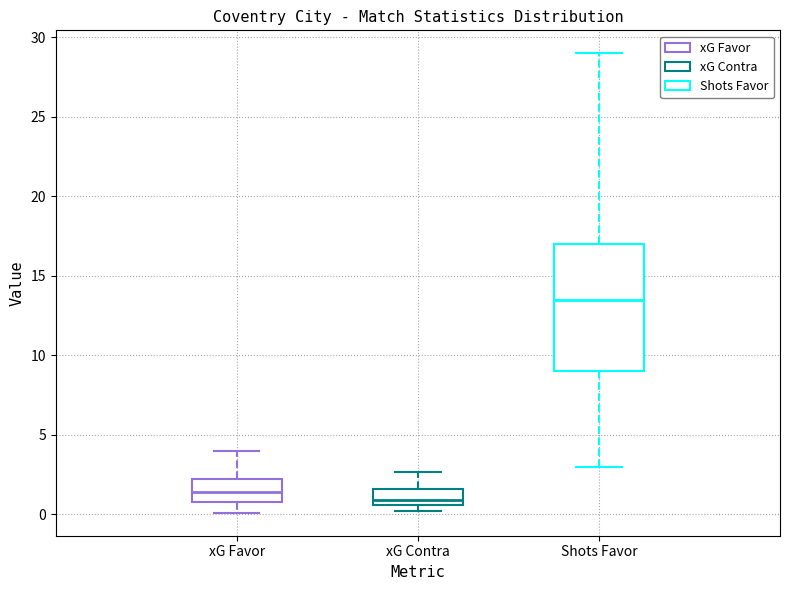

Reading left to right, read every box against the y-axis: the position of its median line, the range the box covers, and the ends of its whiskers. The values are not printed on the chart, so give them approximately, as read against the axis.

xG Favor: median 1.5, box 1.0 to 2.0, whiskers 0.0 to 4.0
xG Contra: median 1.0, box 0.5 to 1.5, whiskers 0.5 (just below the box's lower edge) to 2.5
Shots Favor: median 13.5, box 9.0 to 17.0, whiskers 3.0 to 29.0